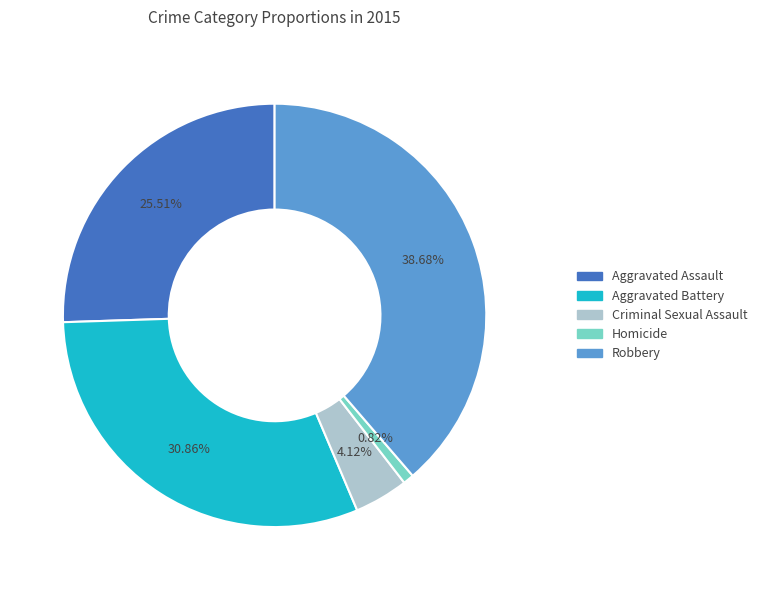

To the nearest percent, what is the average slice percentage?

20%